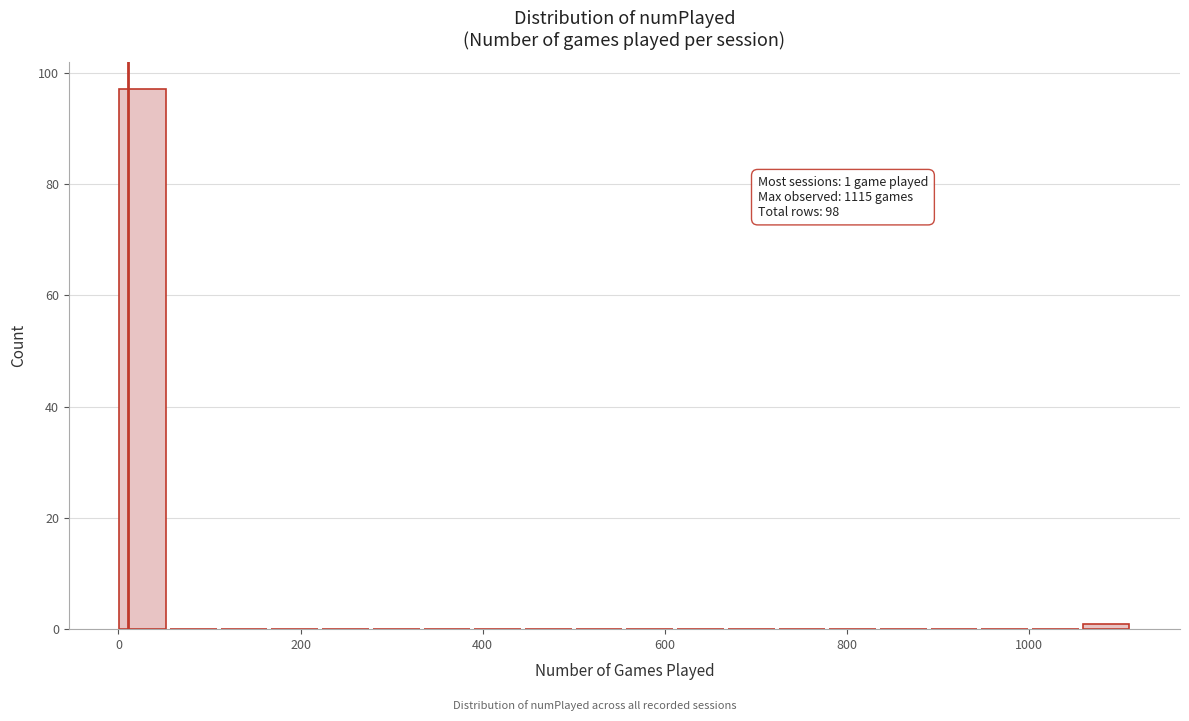

Read against the x-axis, roughly where is the centre of the tallest bar?

20